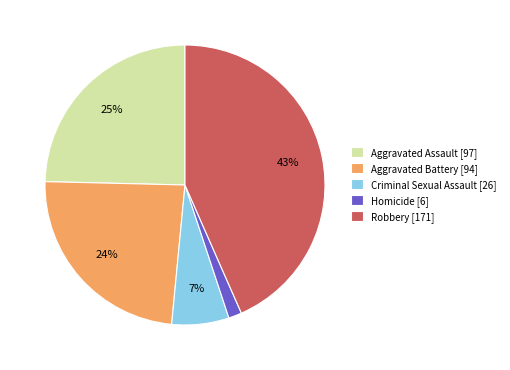

Approximately how many times larger is the value at Aggravated Assault [97] compared to Robbery [171]?

0.6